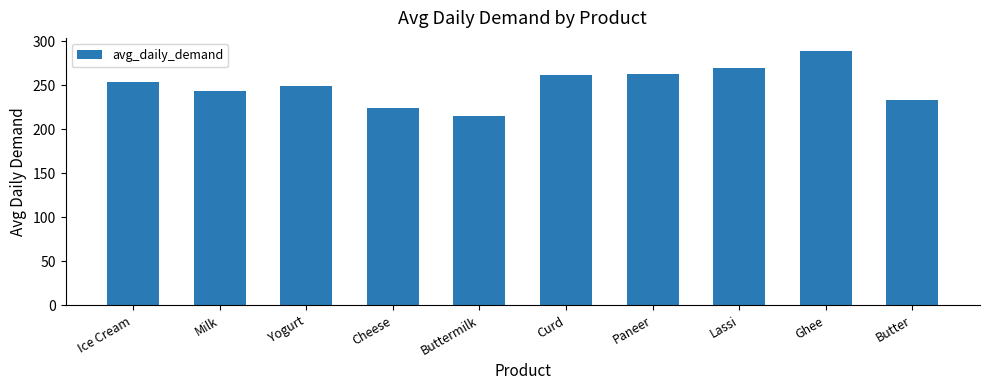

Read the value at Milk.

243.2